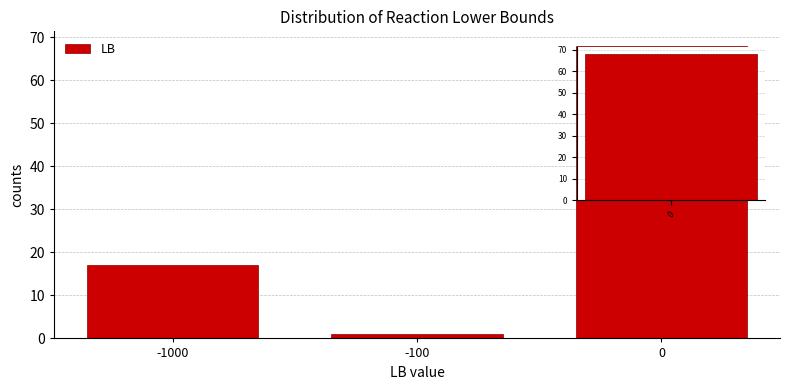

Reading left to right, what are all the values shown in this chart?

-1000=17	-100=1	0=68